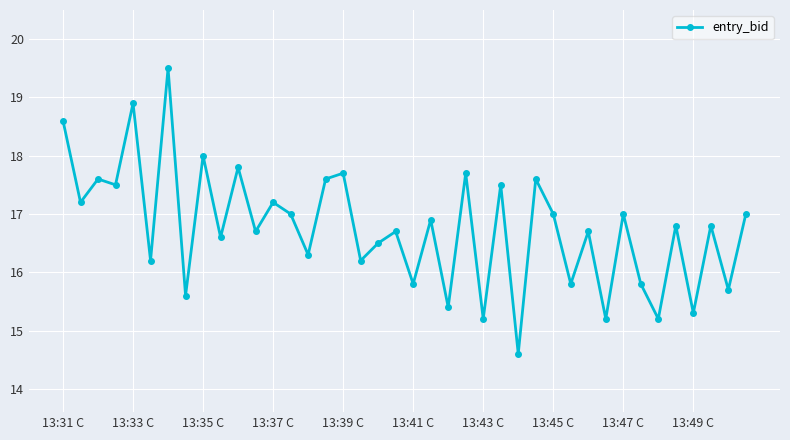

What is the difference between the second highest and second lowest values?

3.7